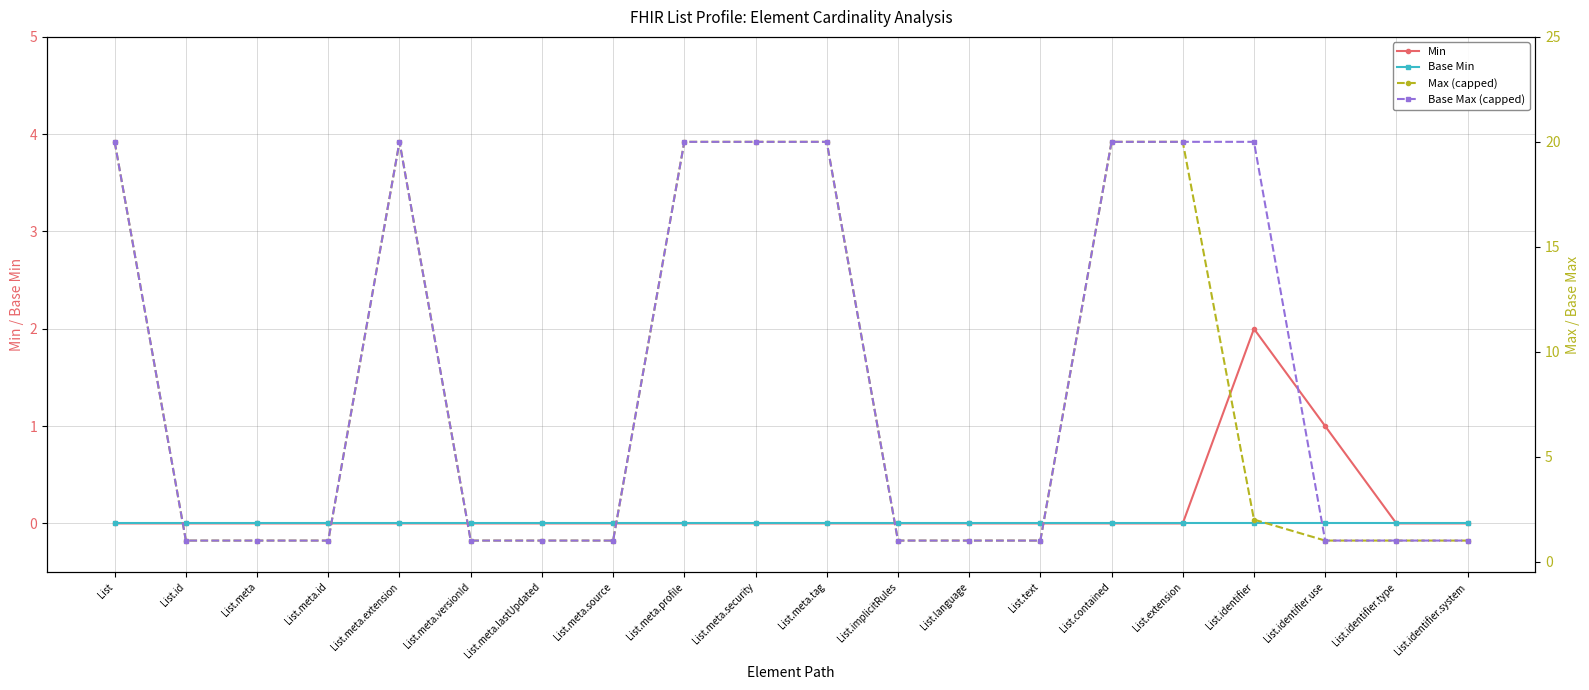

What is the maximum value shown in the chart?

20